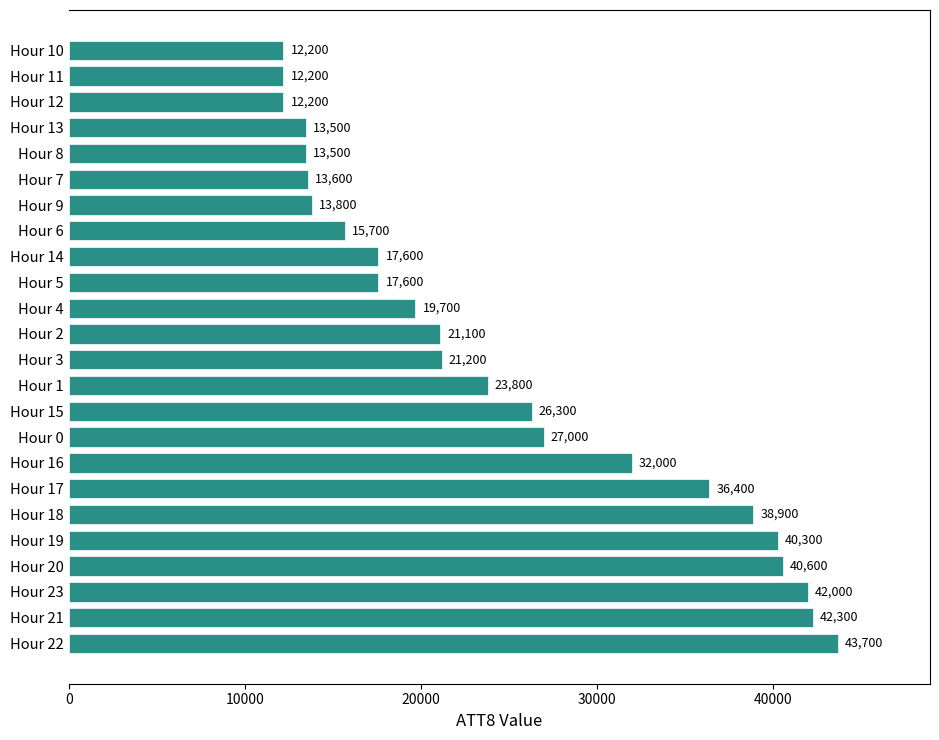

Reading bottom to top, what are all the values shown in this chart?

Hour 22=43700	Hour 21=42300	Hour 23=42000	Hour 20=40600	Hour 19=40300	Hour 18=38900	Hour 17=36400	Hour 16=32000	Hour 0=27000	Hour 15=26300	Hour 1=23800	Hour 3=21200	Hour 2=21100	Hour 4=19700	Hour 5=17600	Hour 14=17600	Hour 6=15700	Hour 9=13800	Hour 7=13600	Hour 8=13500	Hour 13=13500	Hour 12=12200	Hour 11=12200	Hour 10=12200